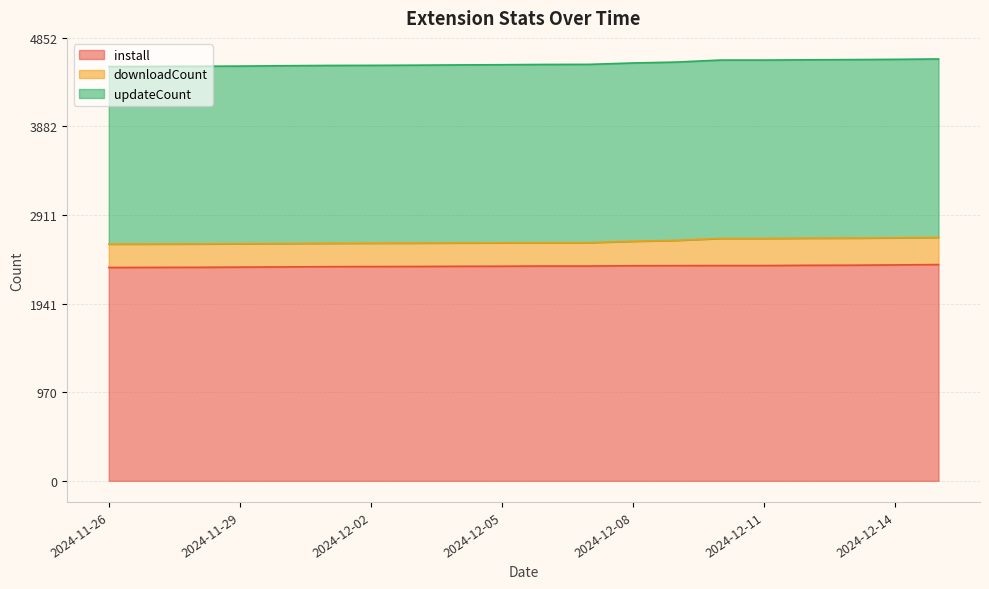

What is the total value across all series at 2024-12-02?

4551